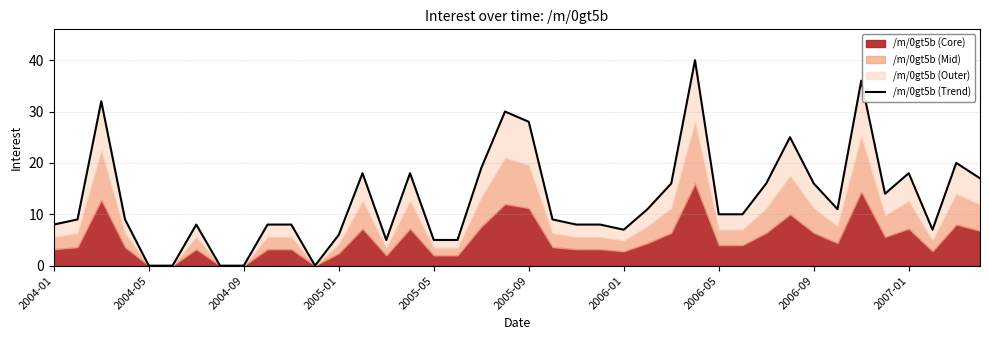

What is the approximate value at 38, to the nearest 10?

20